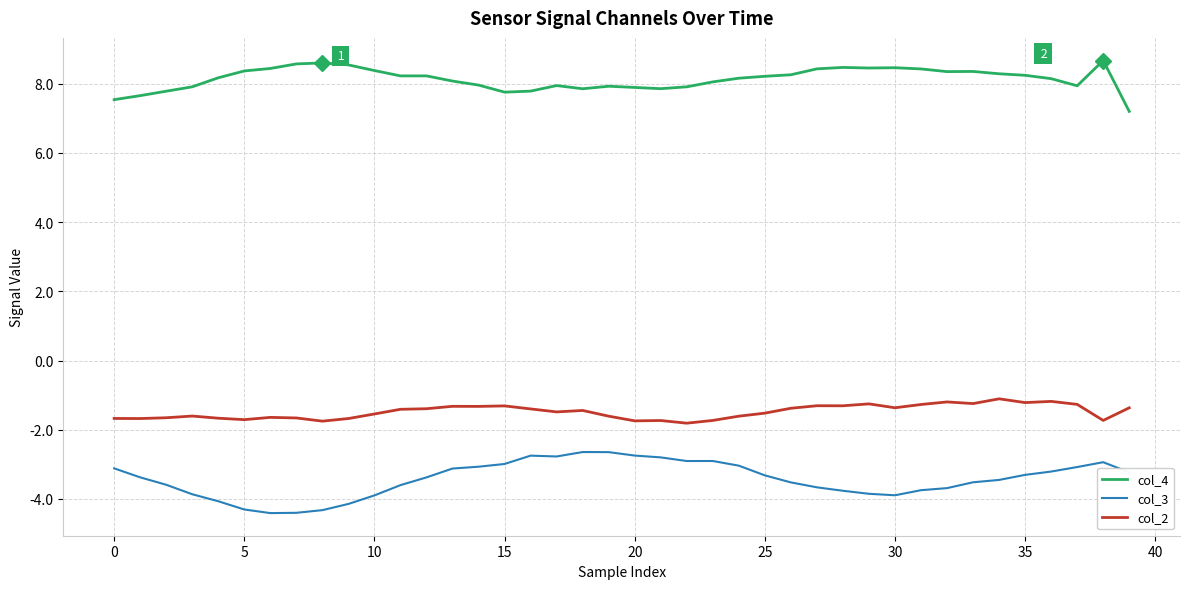

Rank the series by their maximum value, from lowest to highest.

col_3, col_2, col_4